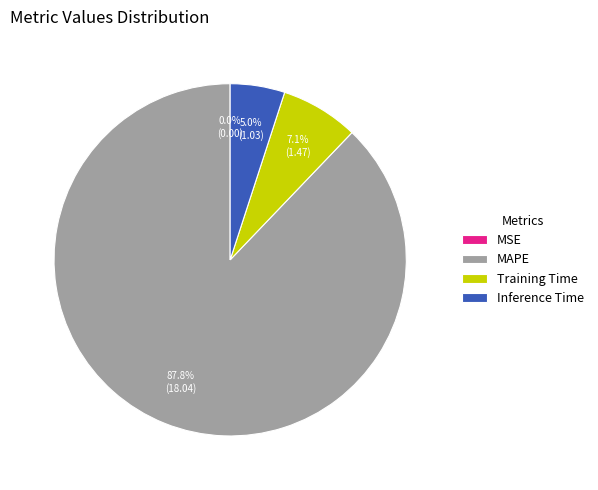

What is the majority slice?

MAPE